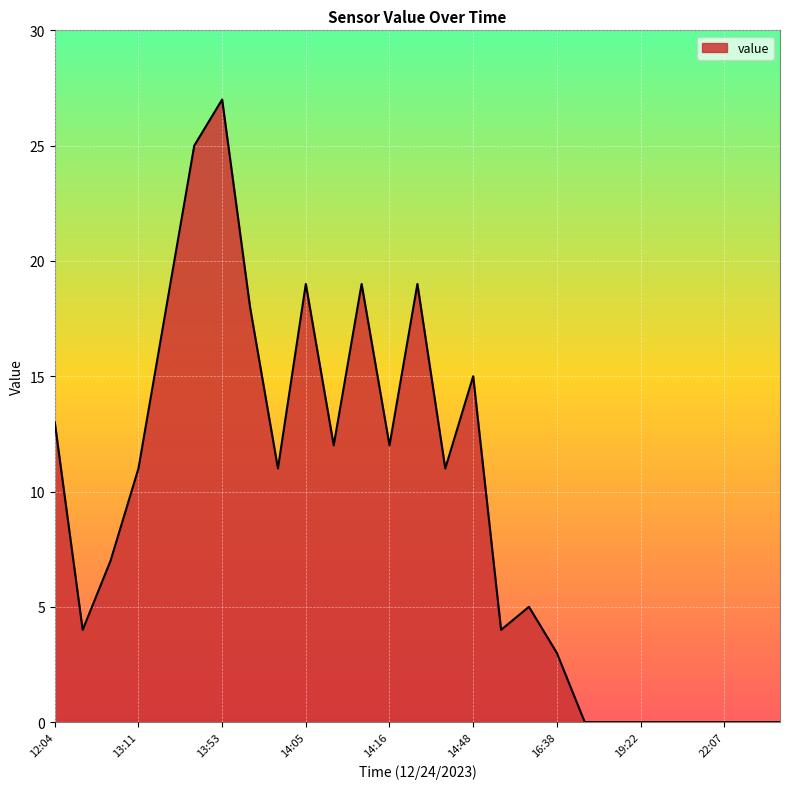

How many distinct data groups are displayed?

1